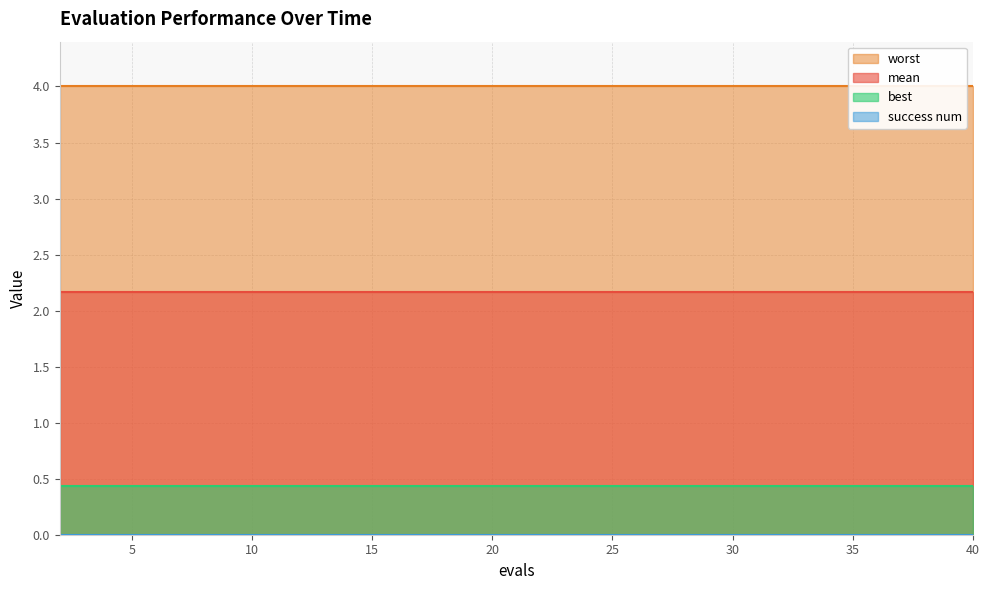

Which series has the largest range (max minus min)?

mean